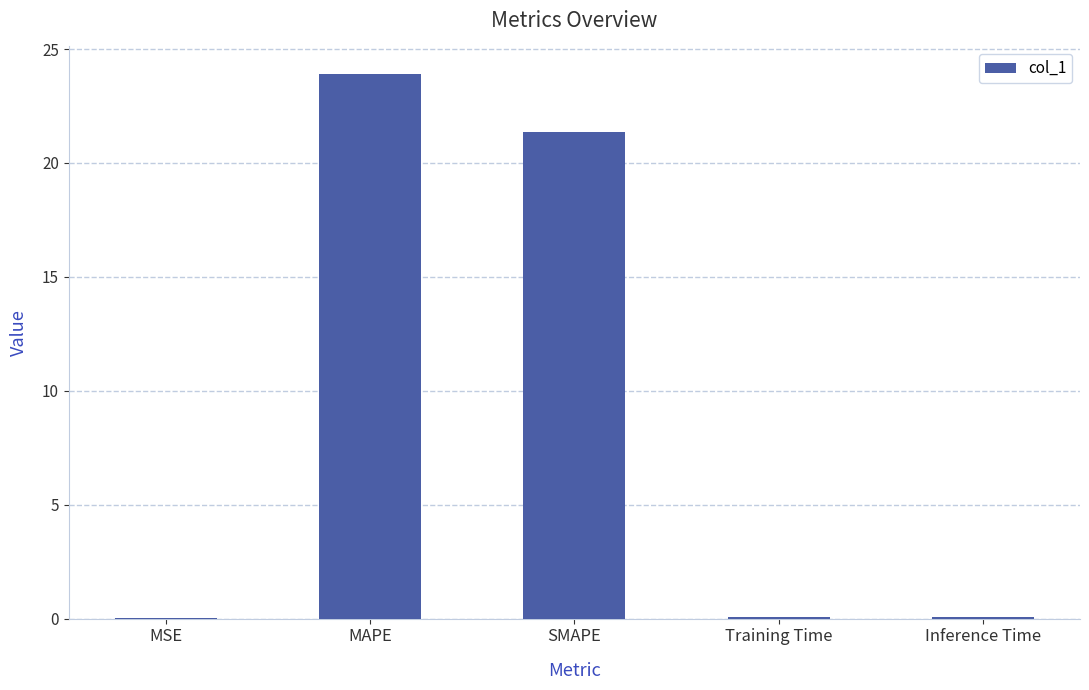

Which label corresponds to the largest value in the chart?

MAPE